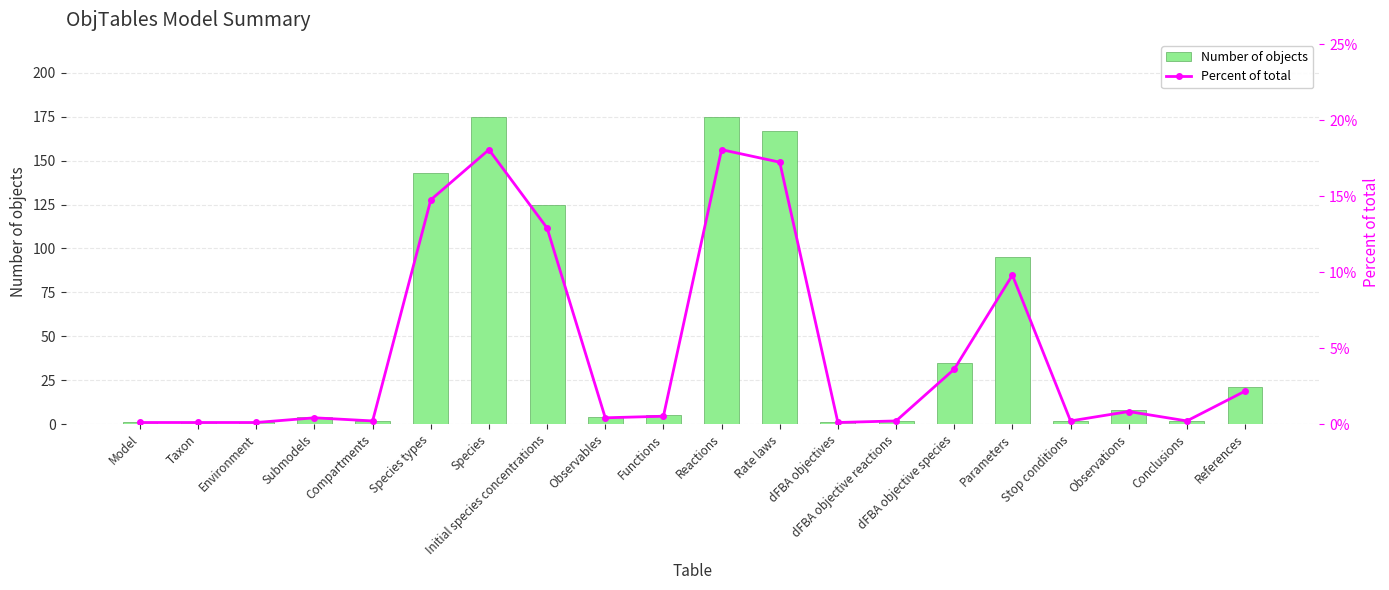

Which label corresponds to the smallest value in the chart?

Model